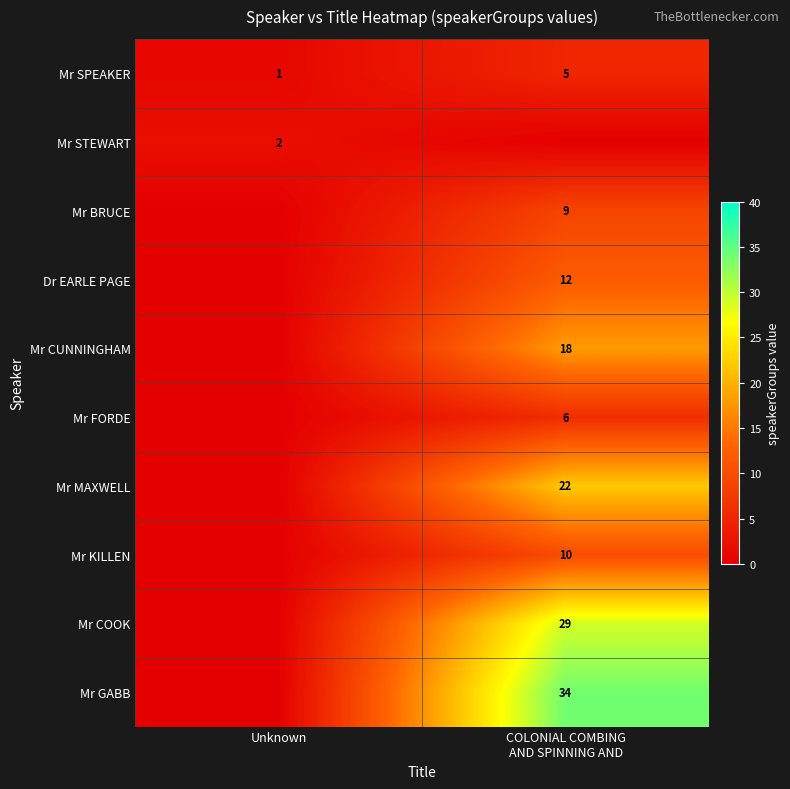

Is the value of Mr CUNNINGHAM at COLONIAL COMBING AND SPINNING AND greater than the value of Mr MAXWELL at COLONIAL COMBING AND SPINNING AND?

No